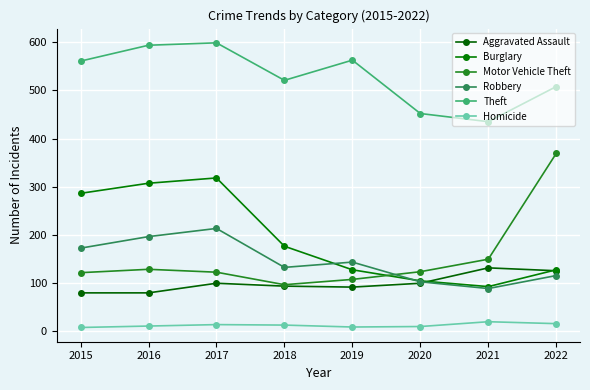

At which category does Burglary reach its first local valley?

2021